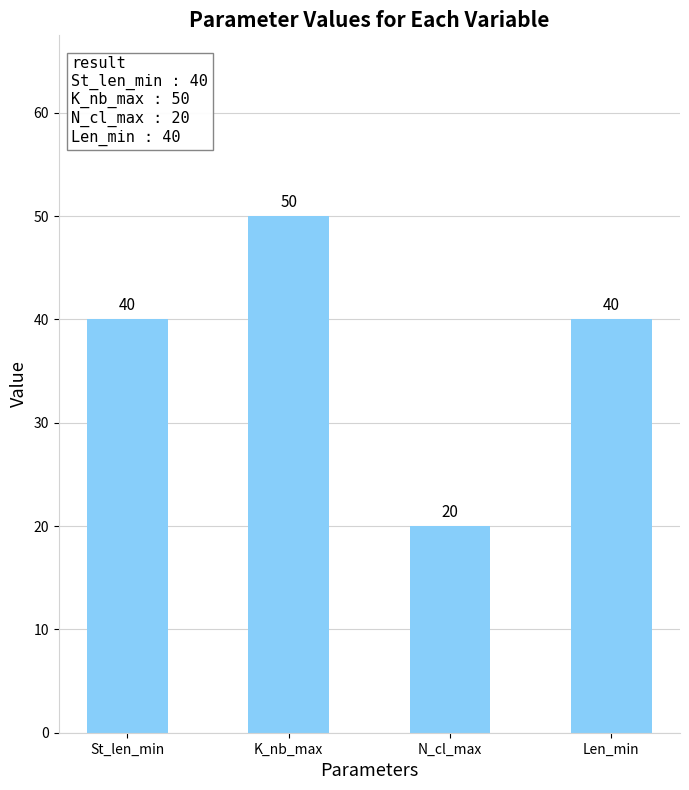

Count the values in the range 40 to 50.

3